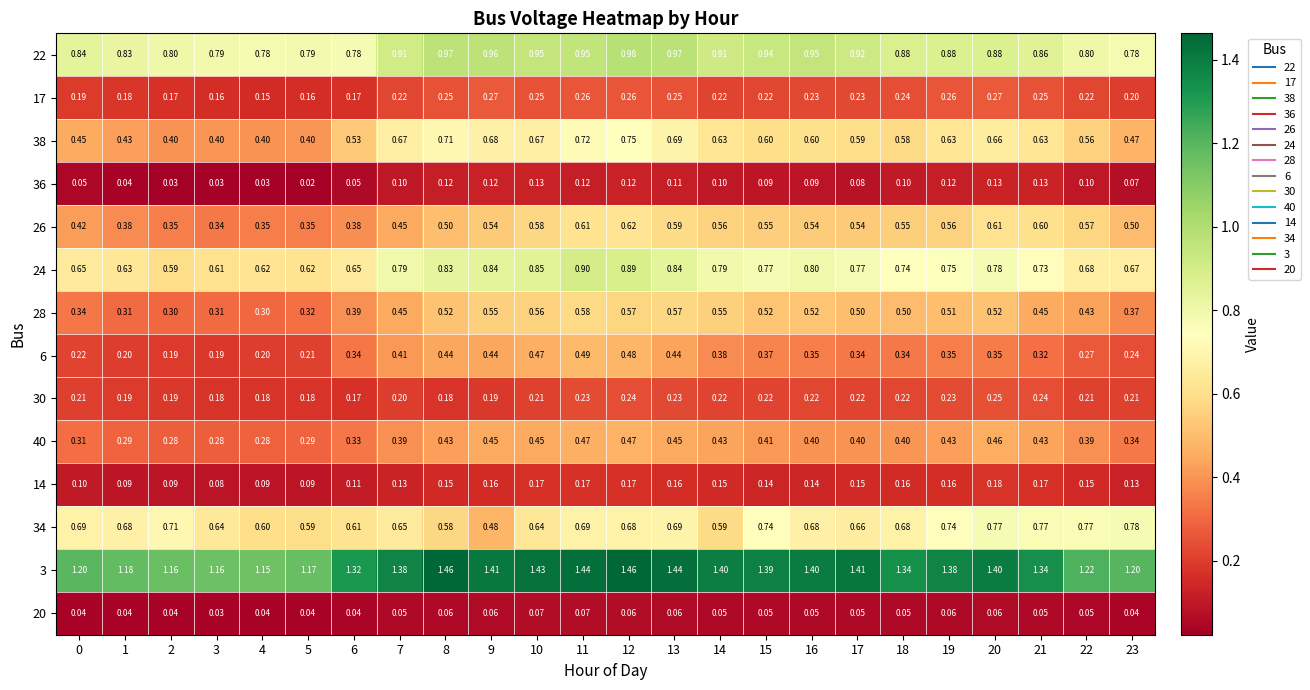

How many distinct data groups are displayed?

14